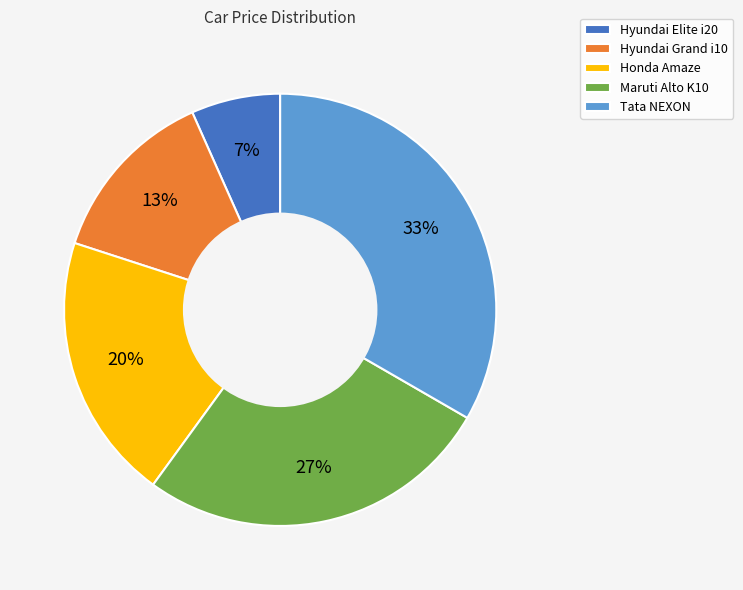

To the nearest percent, what percentage of the pie is Tata NEXON?

33%